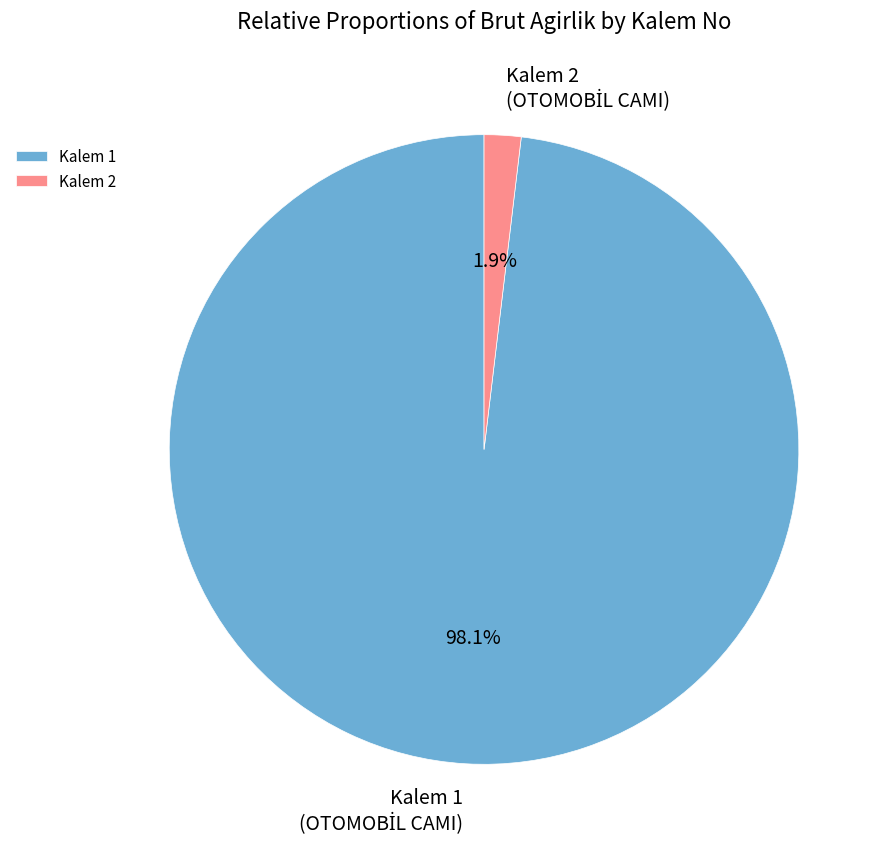

Between Kalem 1 and Kalem 2, which is larger?

Kalem 1